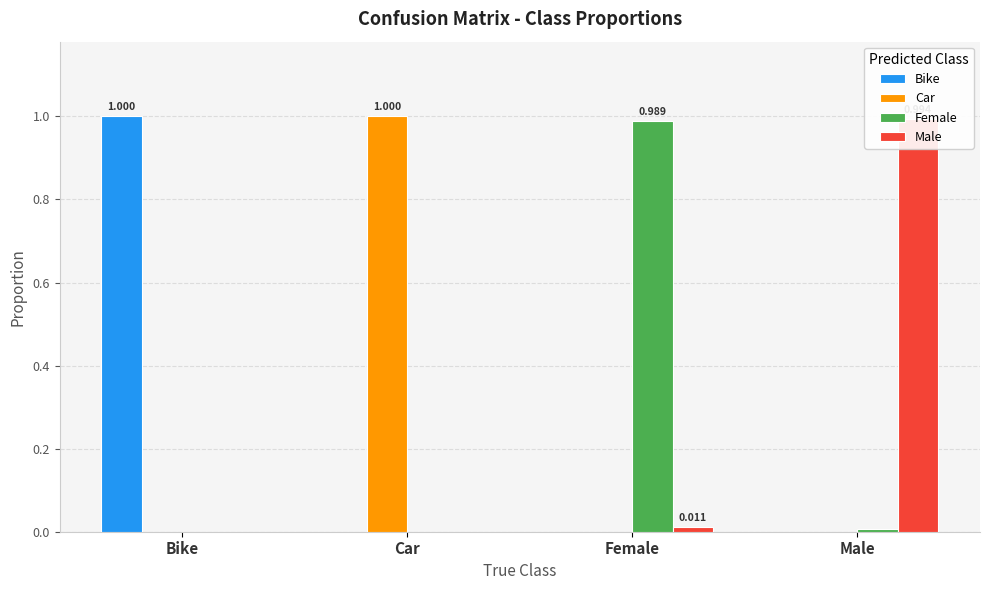

What is the maximum value for Bike?

1.0